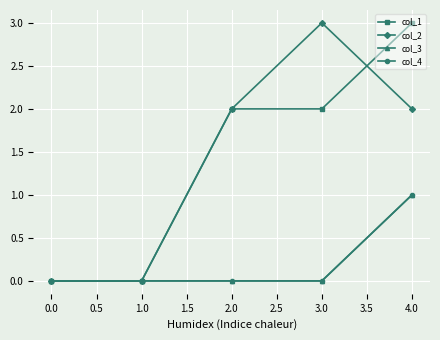

Is it true that col_2 equals 3 at 3.0?

True